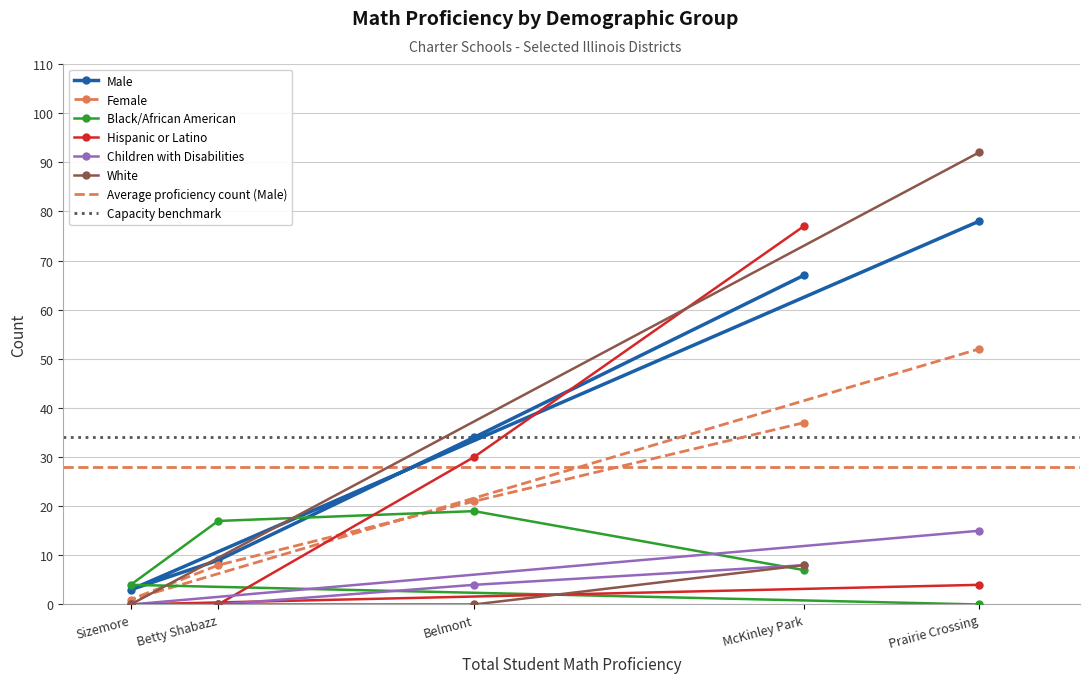

The Black/African American series shows 5 at Betty Shabazz. True or false?

False